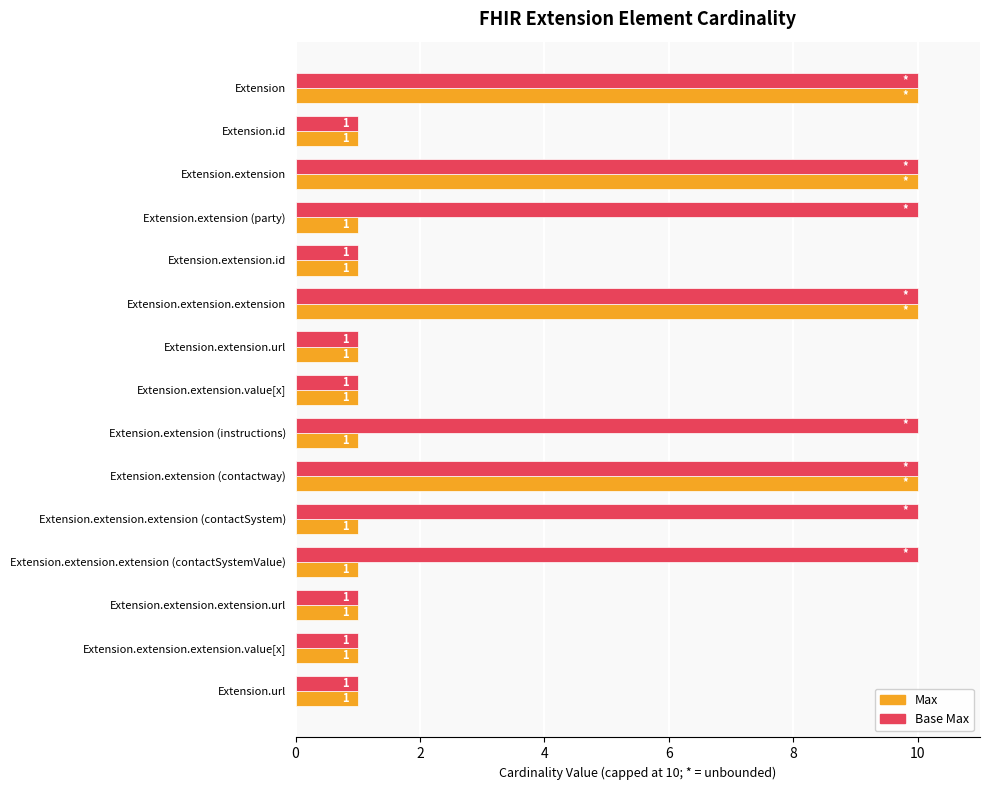

Count the Max values in the range 1 to 10.

15